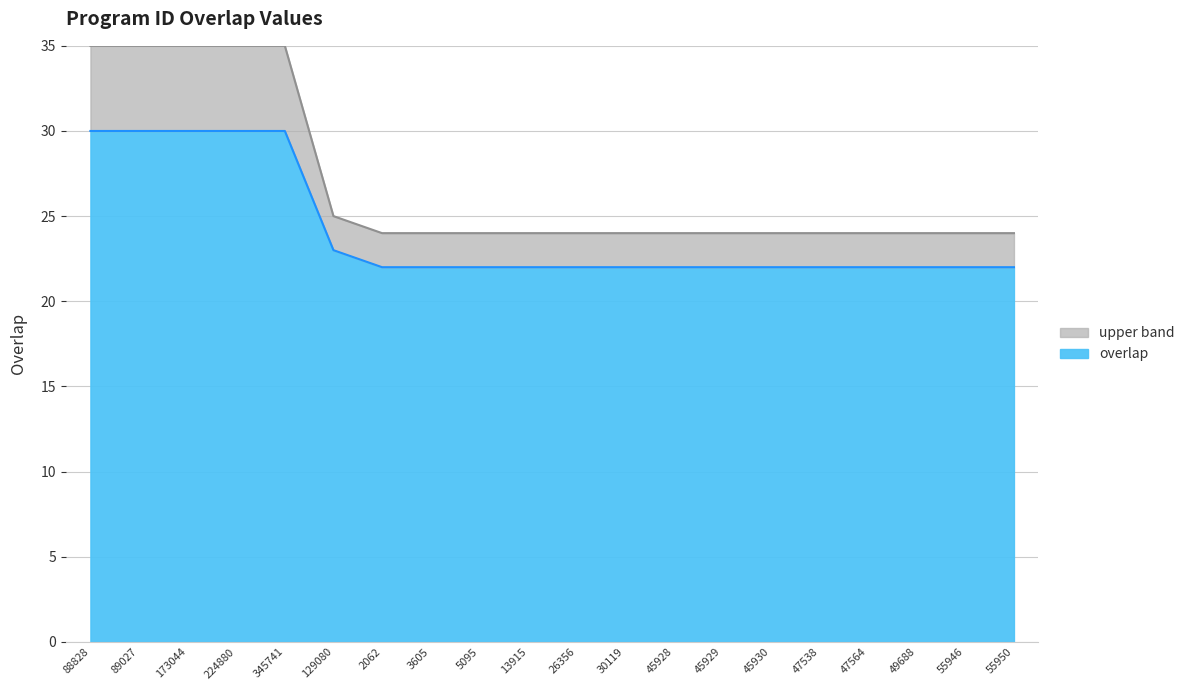

True or false: the data has more than 0 interior local peaks.

False